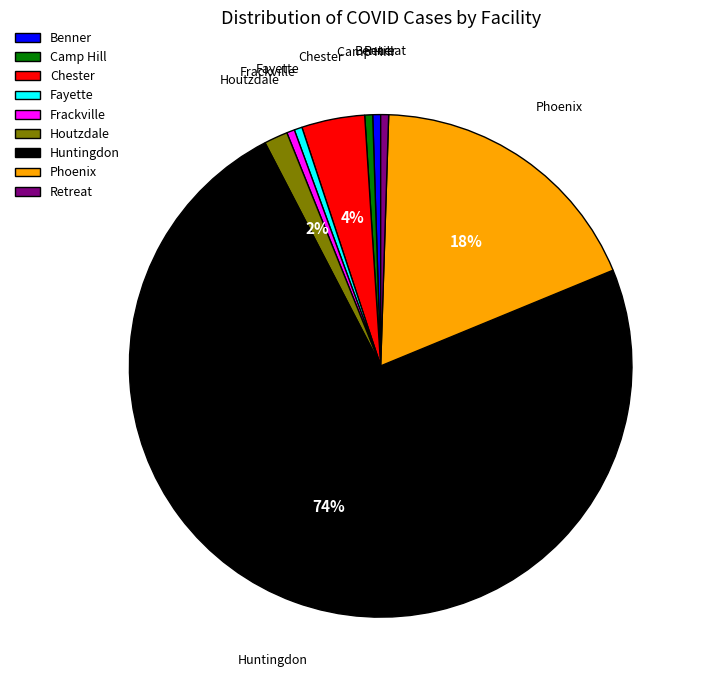

To the nearest percent, what portion does Fayette represent?

1%